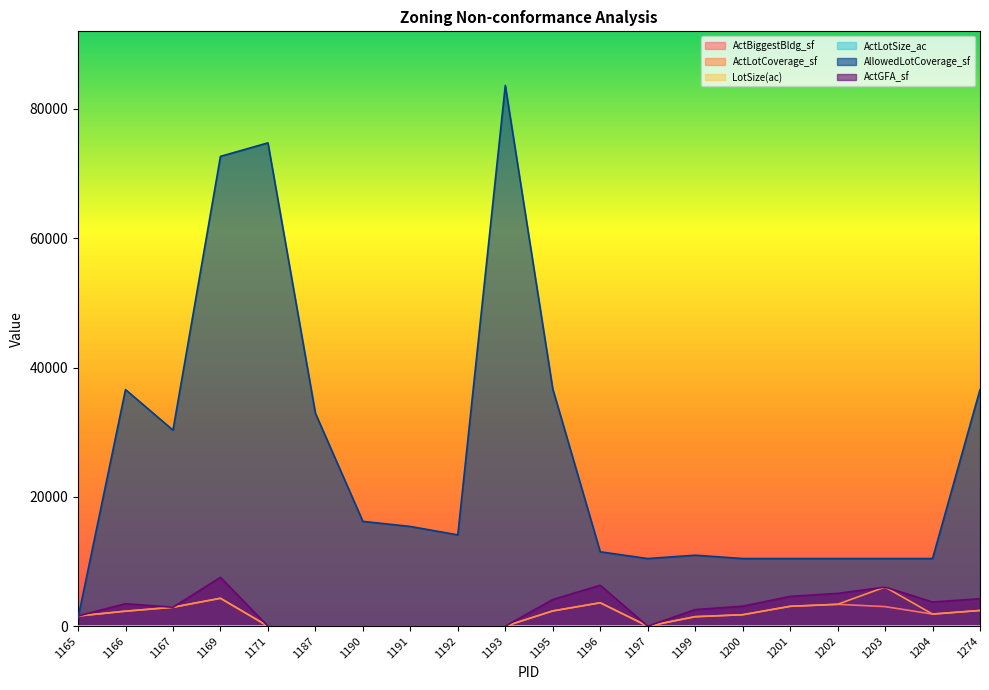

Is it true that ActGFA_sf equals 0.0 at 1197?

True